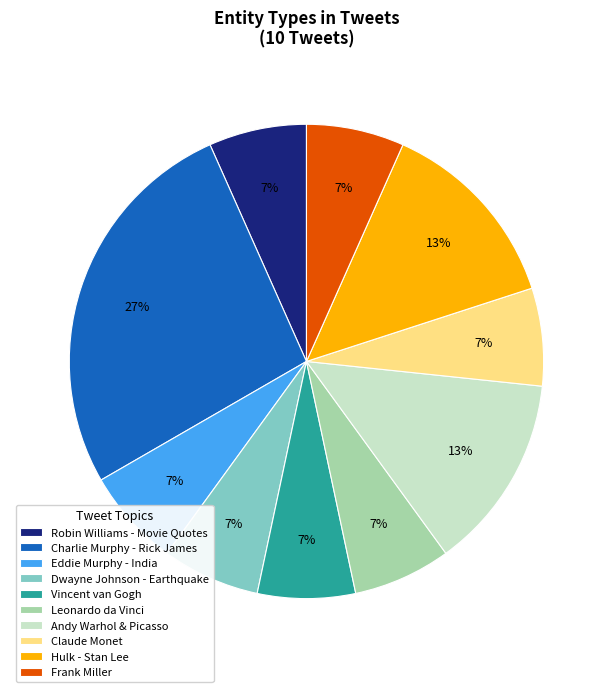

Approximately how many times larger is the value at Eddie Murphy - India compared to Claude Monet?

1.0